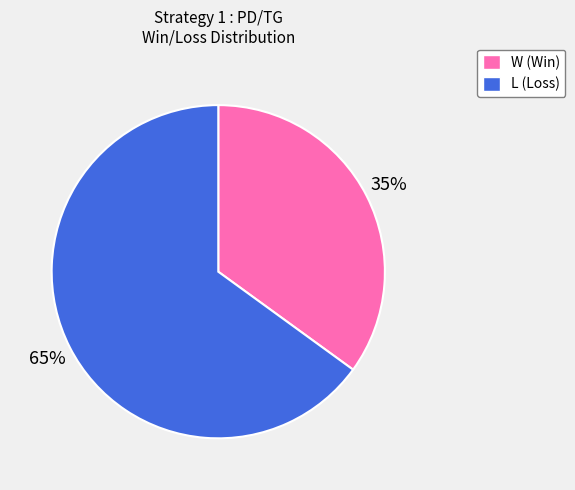

How many slices are in this pie chart?

2